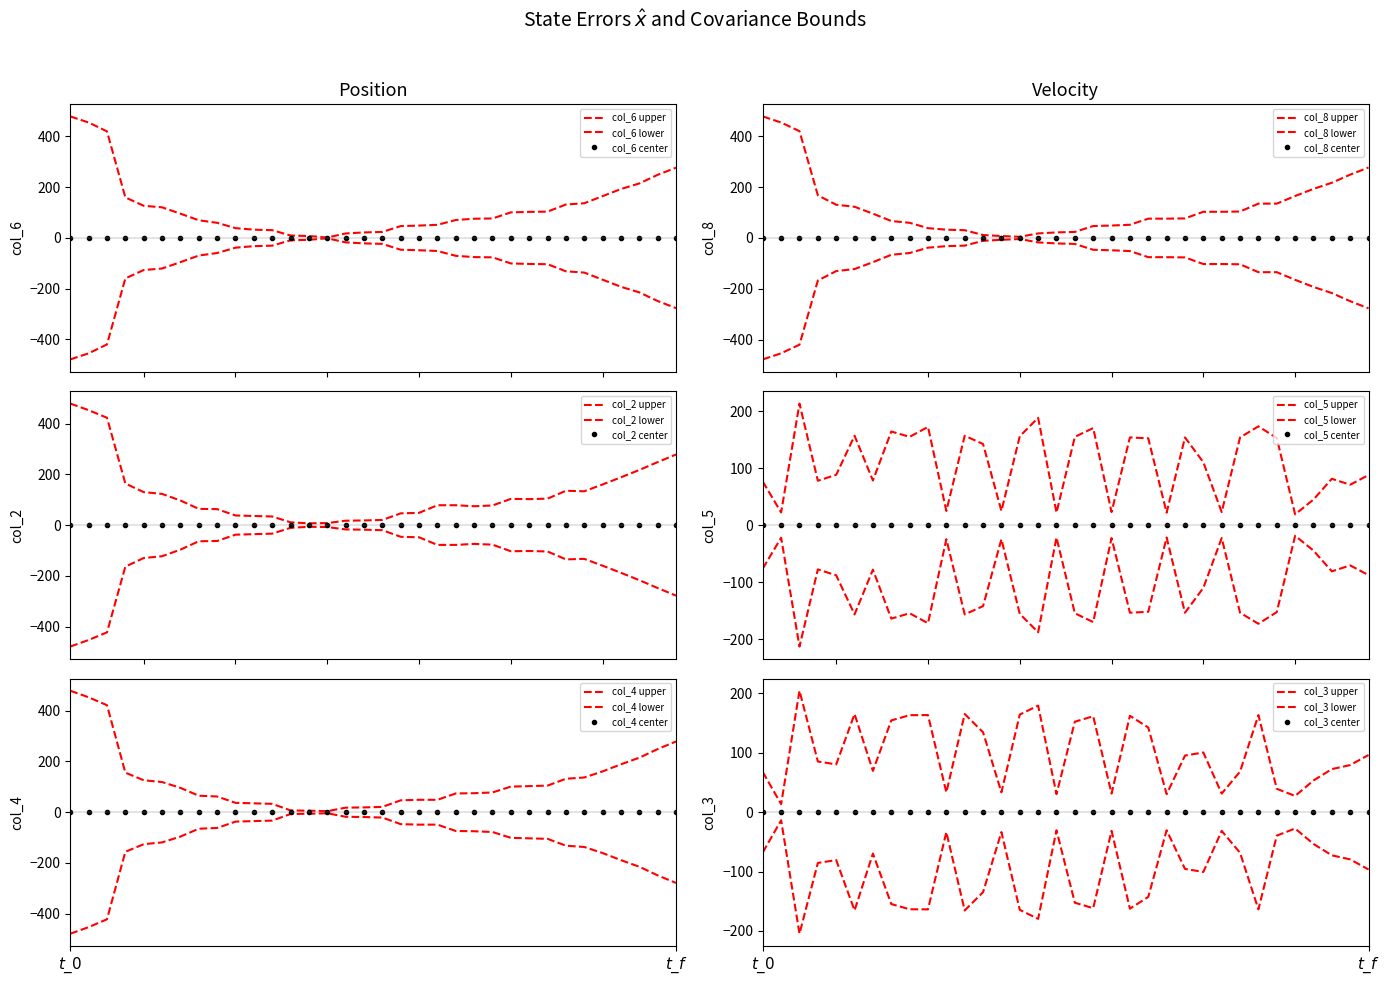

Which category has the highest value across all series?

1